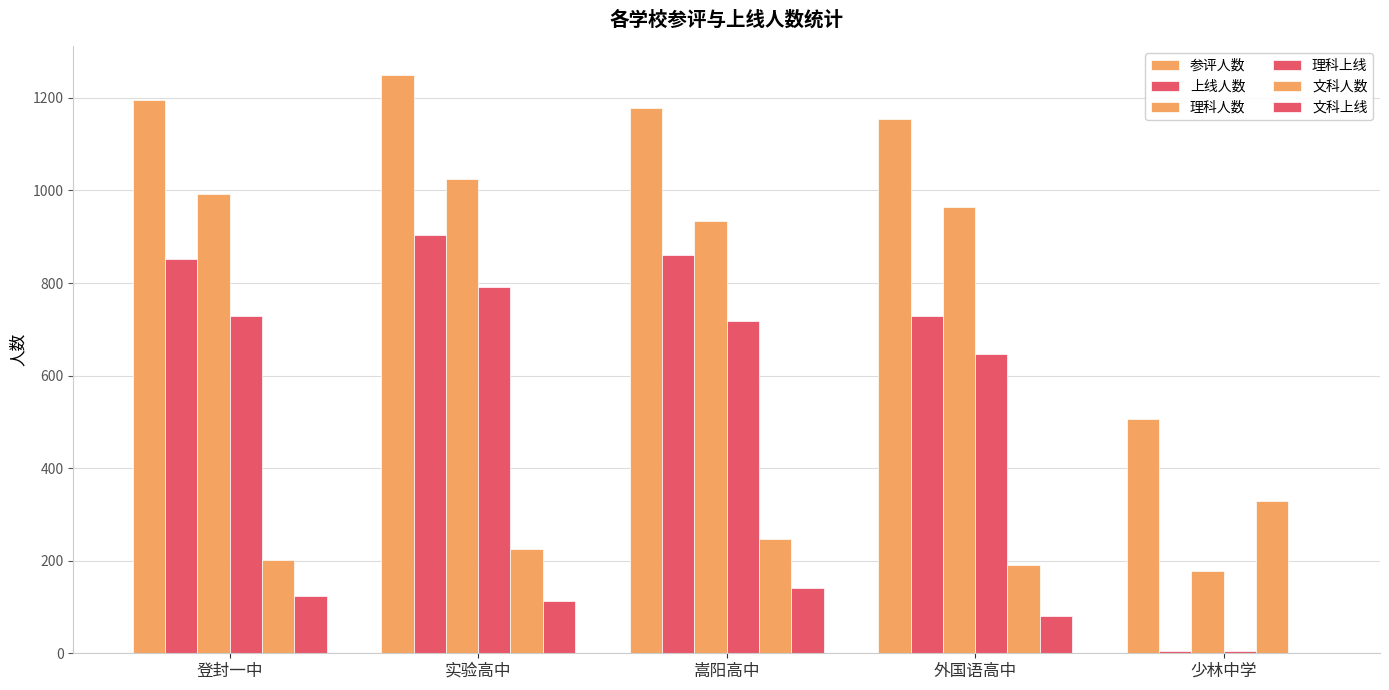

Is the value of 理科上线 at 少林中学 greater than the value of 上线人数 at 实验高中?

No